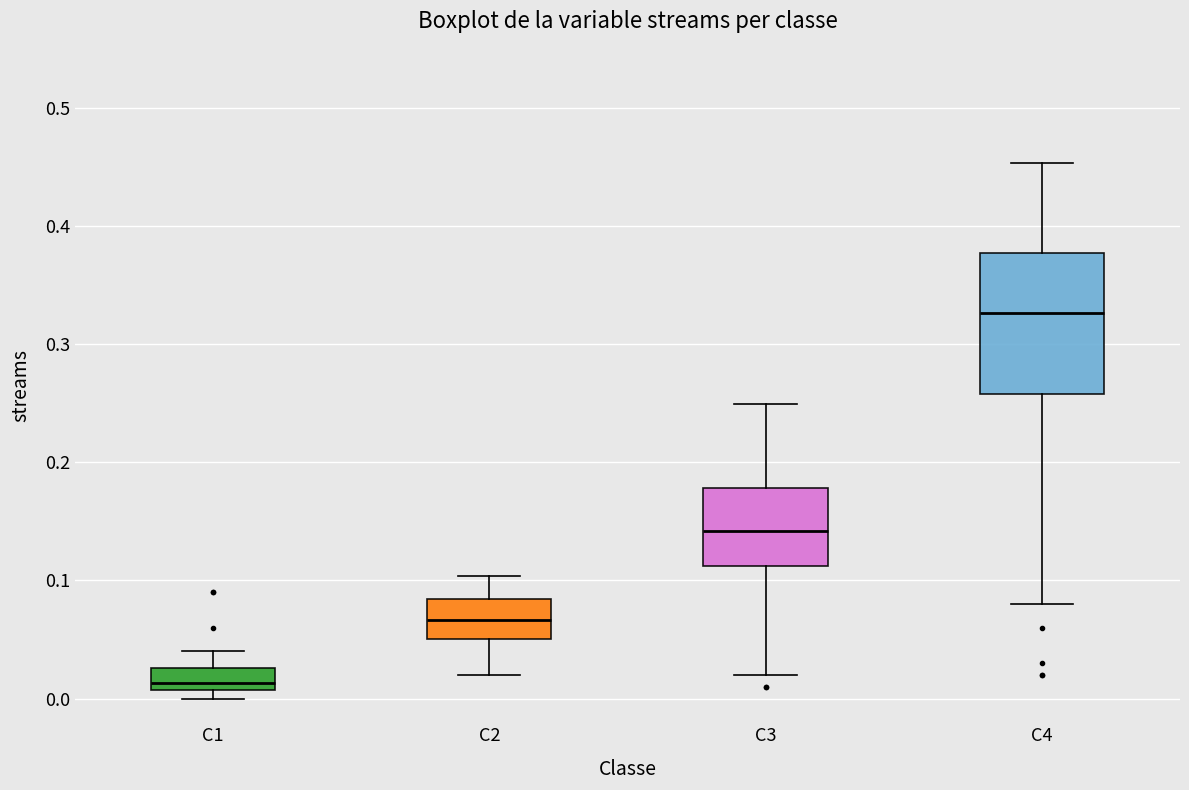

Which box is the tallest, from its lower edge to its upper edge?

C4